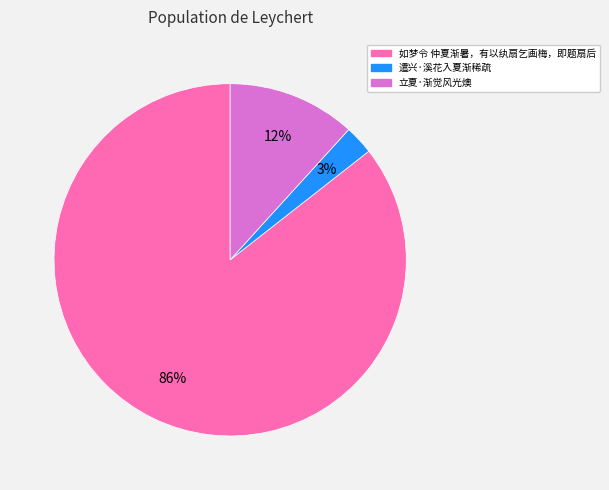

What is the largest slice in the pie chart?

如梦令 仲夏渐暑，有以纨扇乞画梅，即题扇后